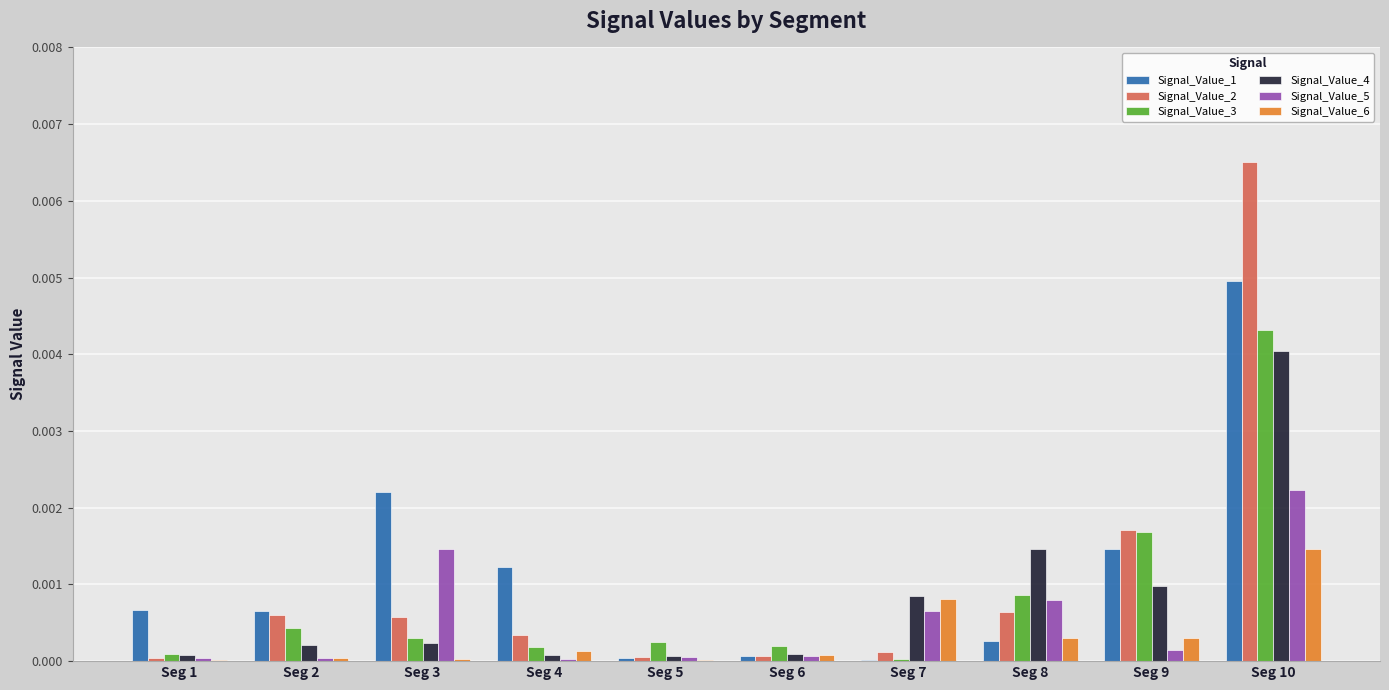

Does the chart contain stacked bars?

No